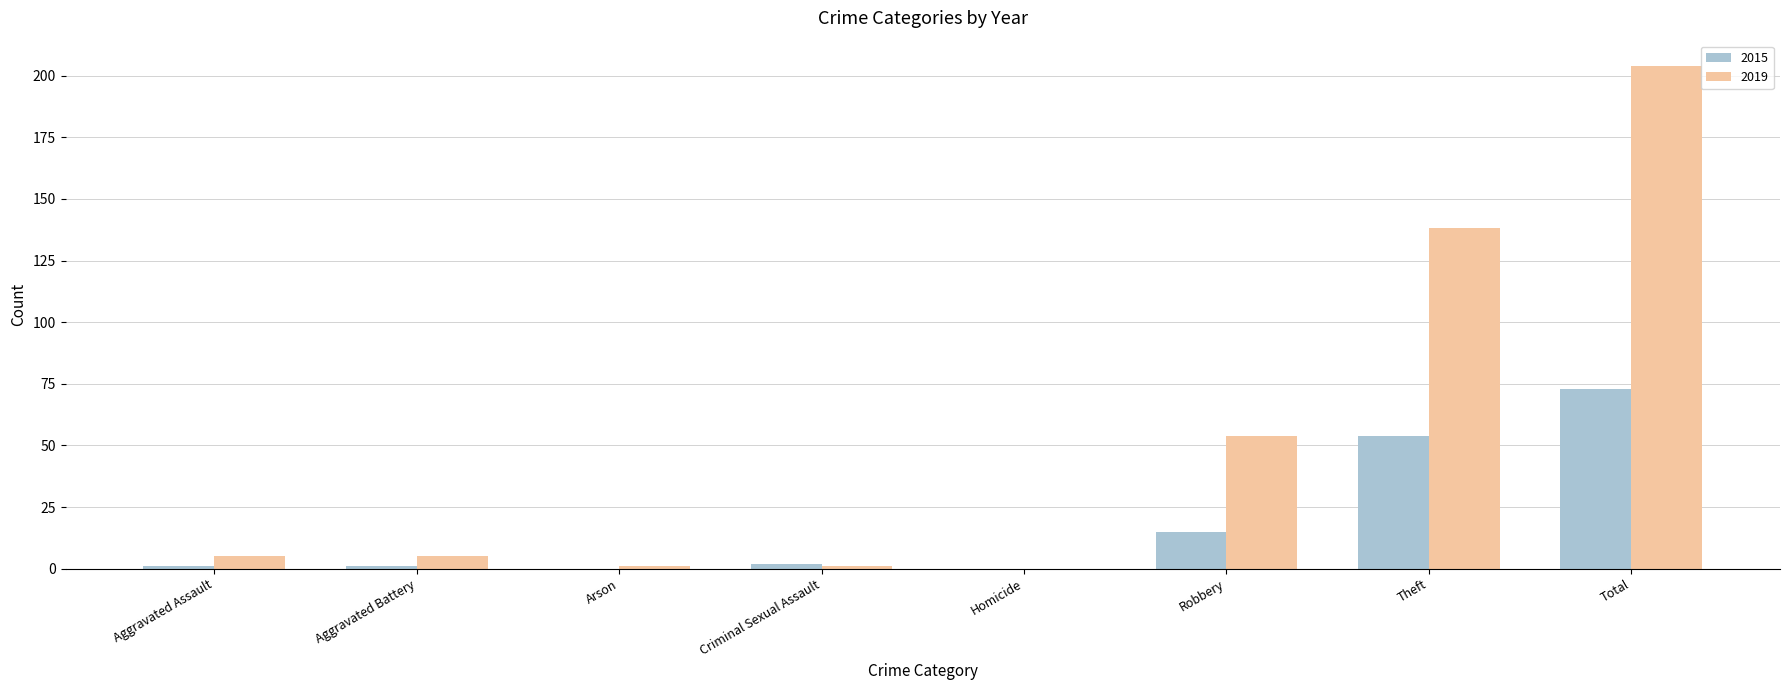

How many groups of bars are there?

8